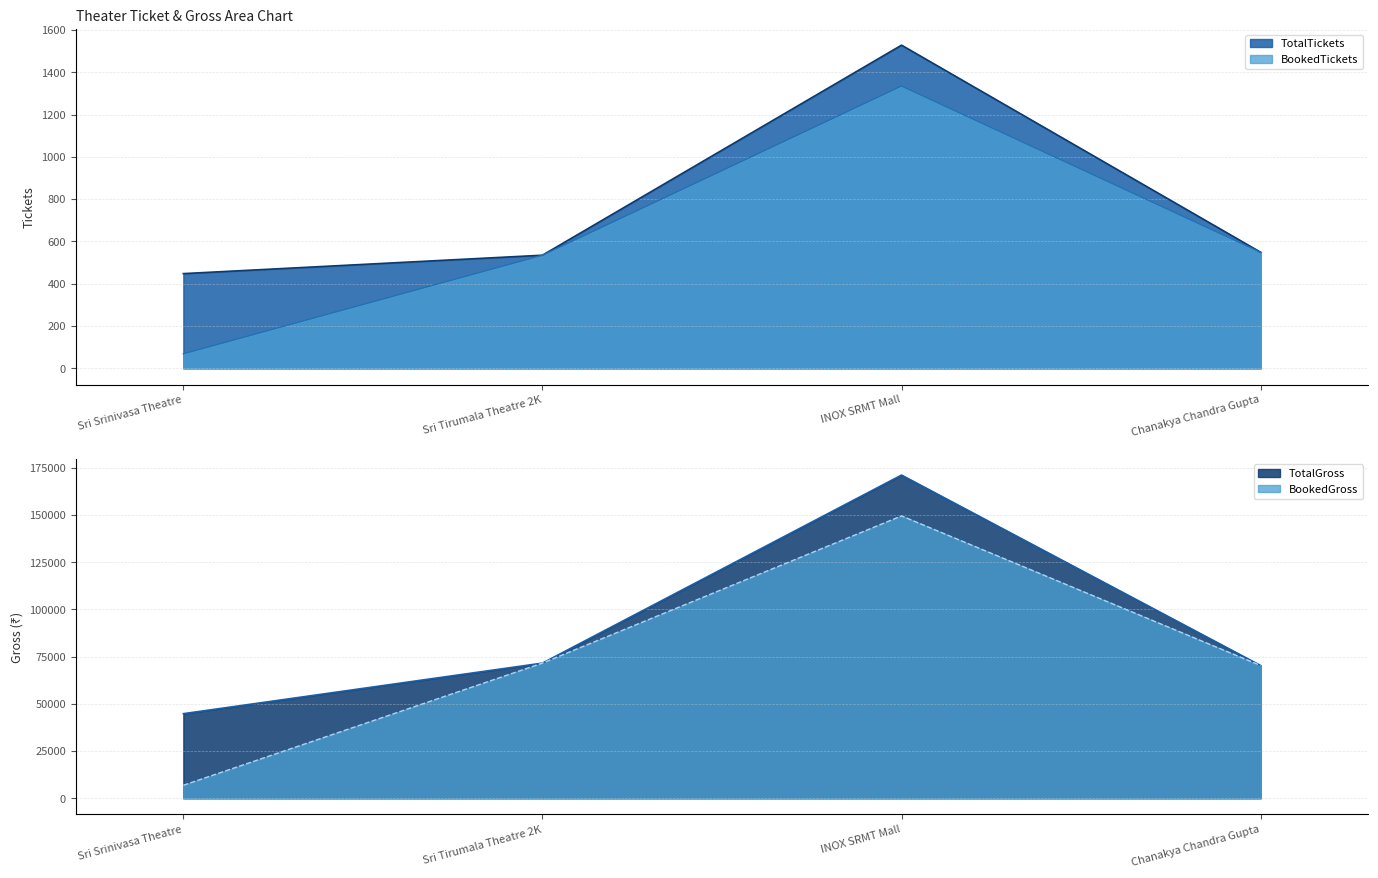

What is the label of the 4th point from the left?

Chanakya Chandra Gupta